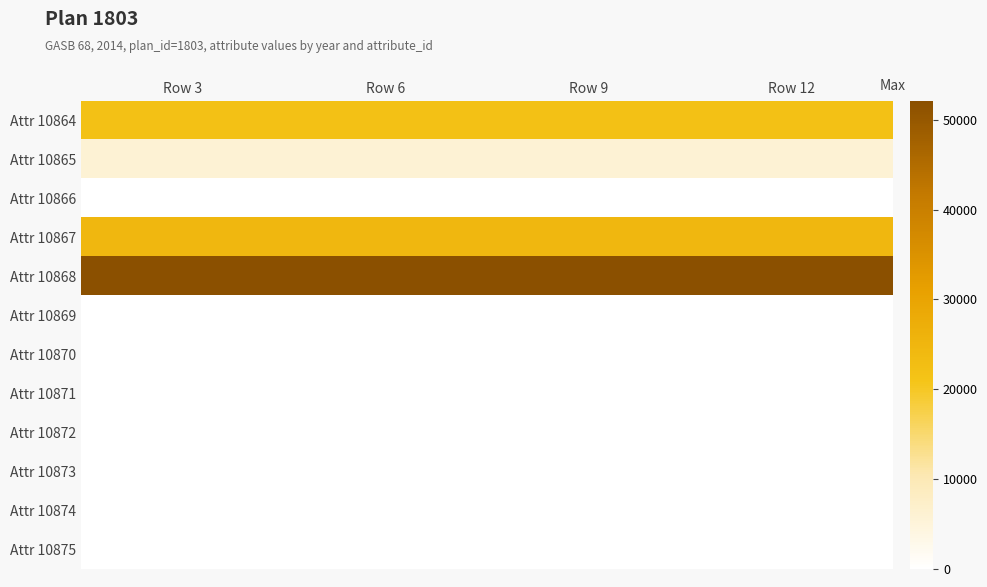

Which label corresponds to the largest value in the chart?

Row 3